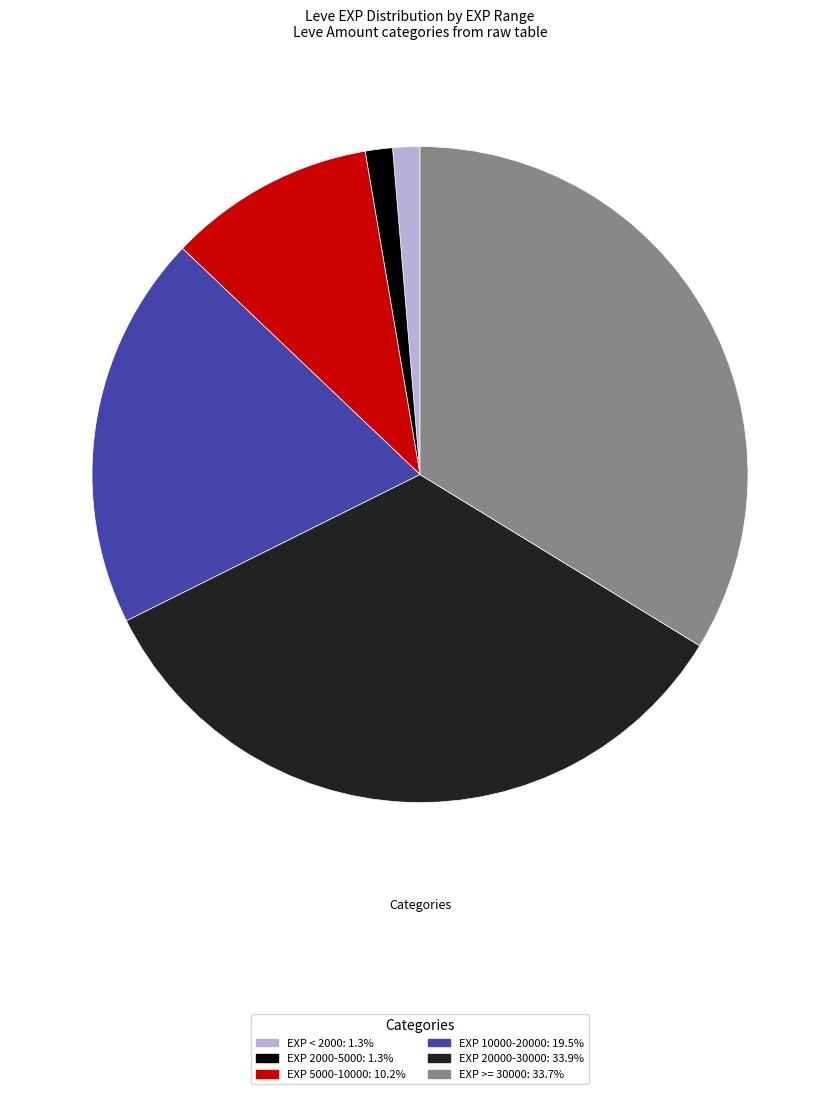

Is there a majority slice in this chart?

No